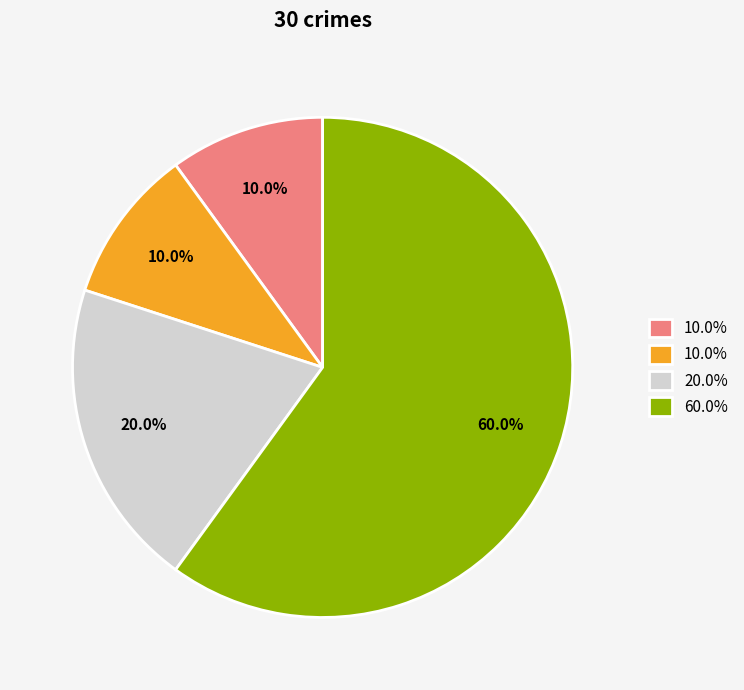

Is there a majority slice in this chart?

Yes